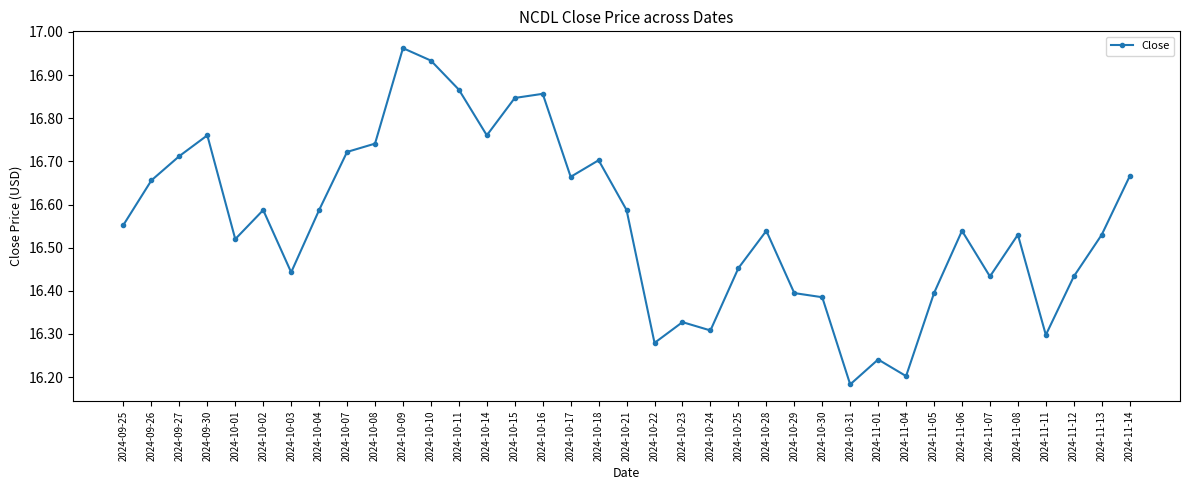

Is it true that the value at 2024-09-27 is 16.7?

True